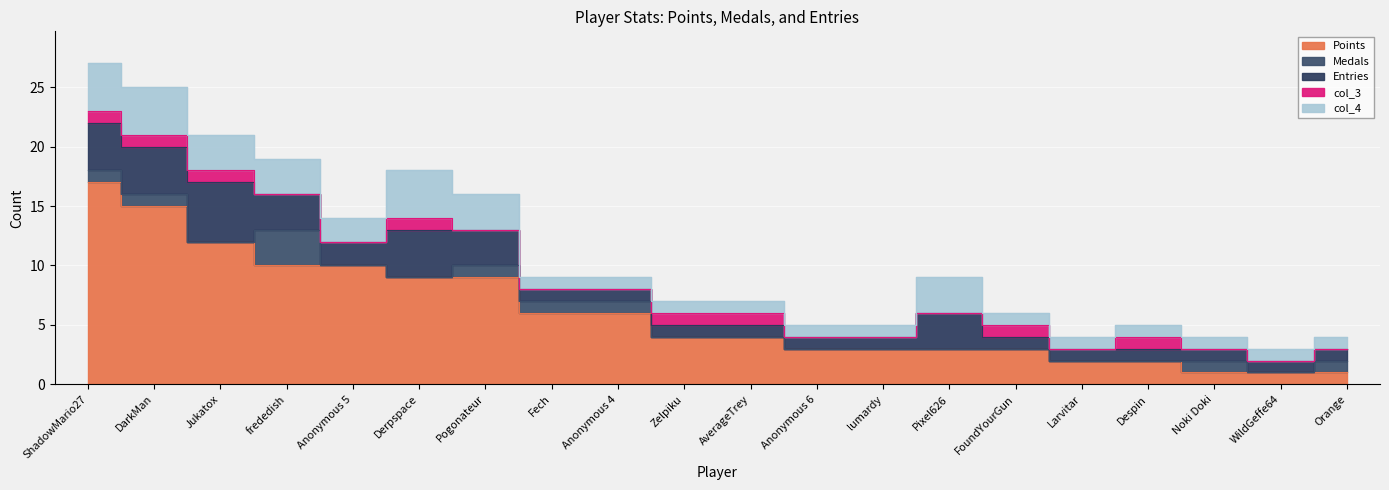

What is the label of the 14th point from the left?

Pixel626